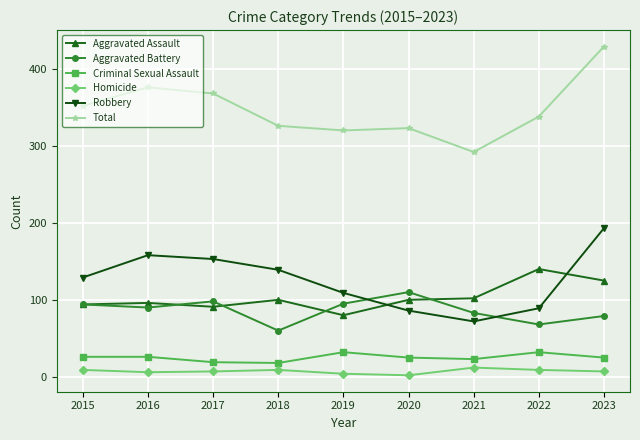

True or false: Aggravated Battery and Total intersect in this chart.

False